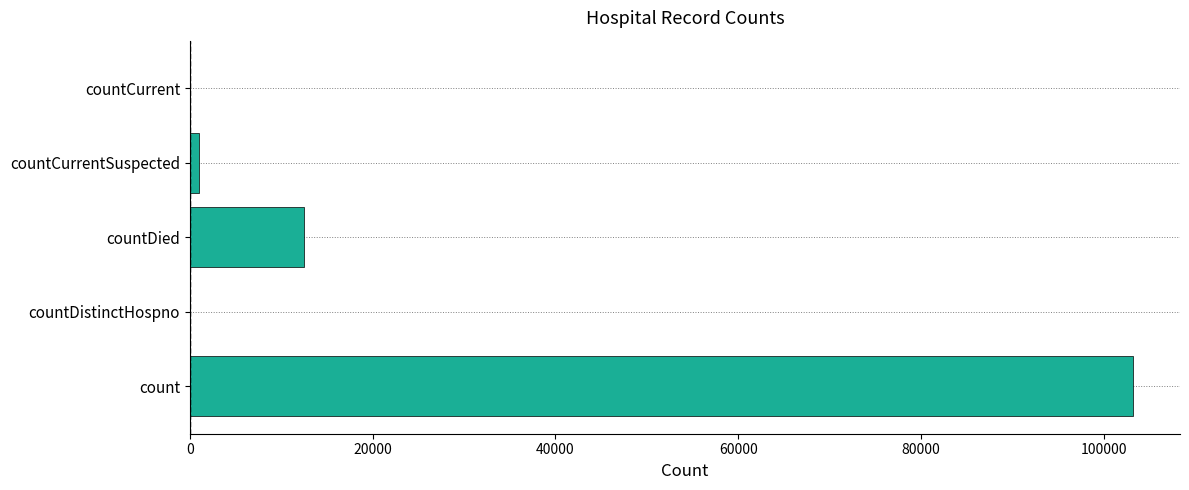

Between count and countCurrent, which is larger?

count